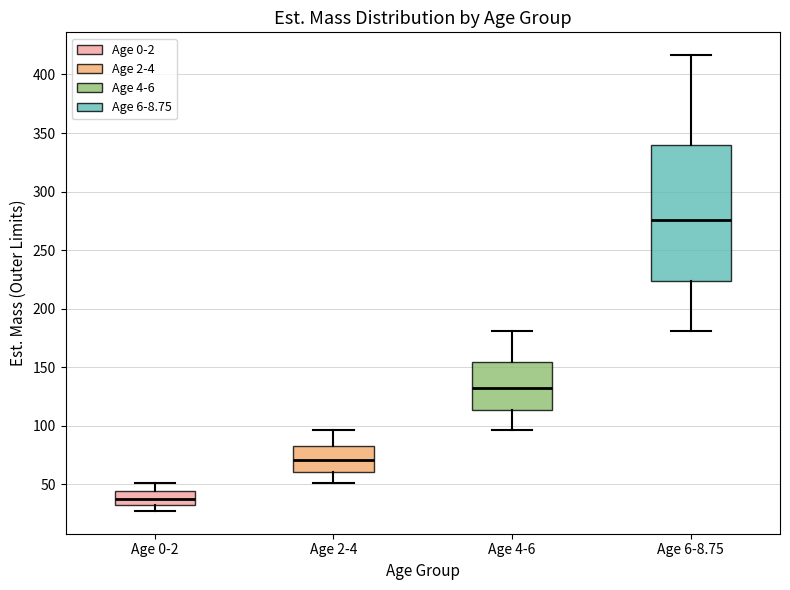

Where is the upper edge of the box for Age 2-4 on the y-axis? The values are not printed on the chart, so give them approximately, as read against the axis.

85